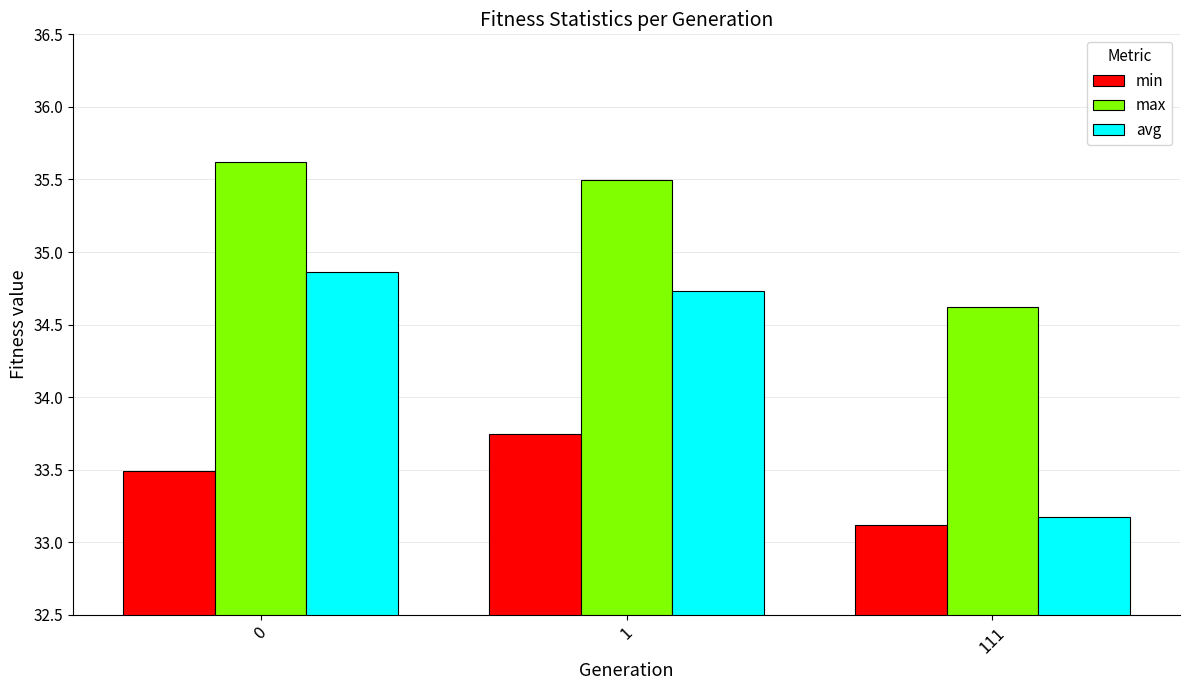

Rank the series by their average value, from lowest to highest.

min, avg, max